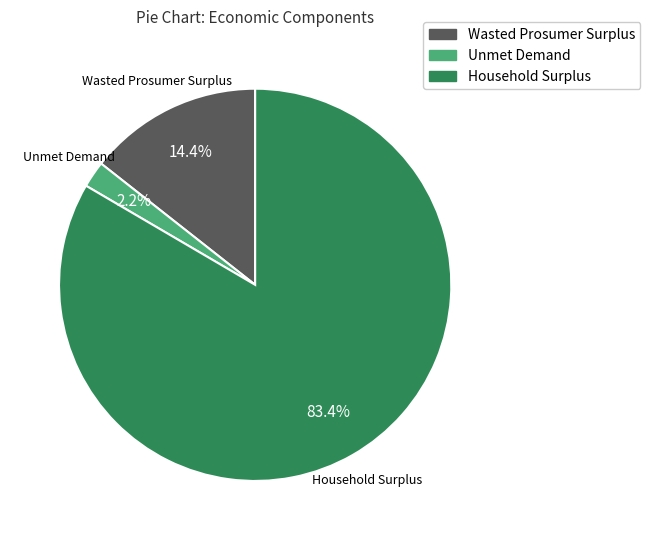

Does Unmet Demand account for over 50% of the chart?

No